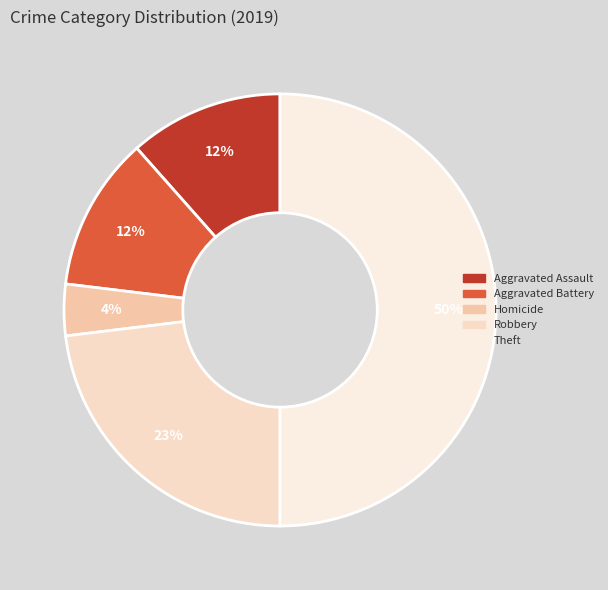

Count the number of slices in the pie.

5